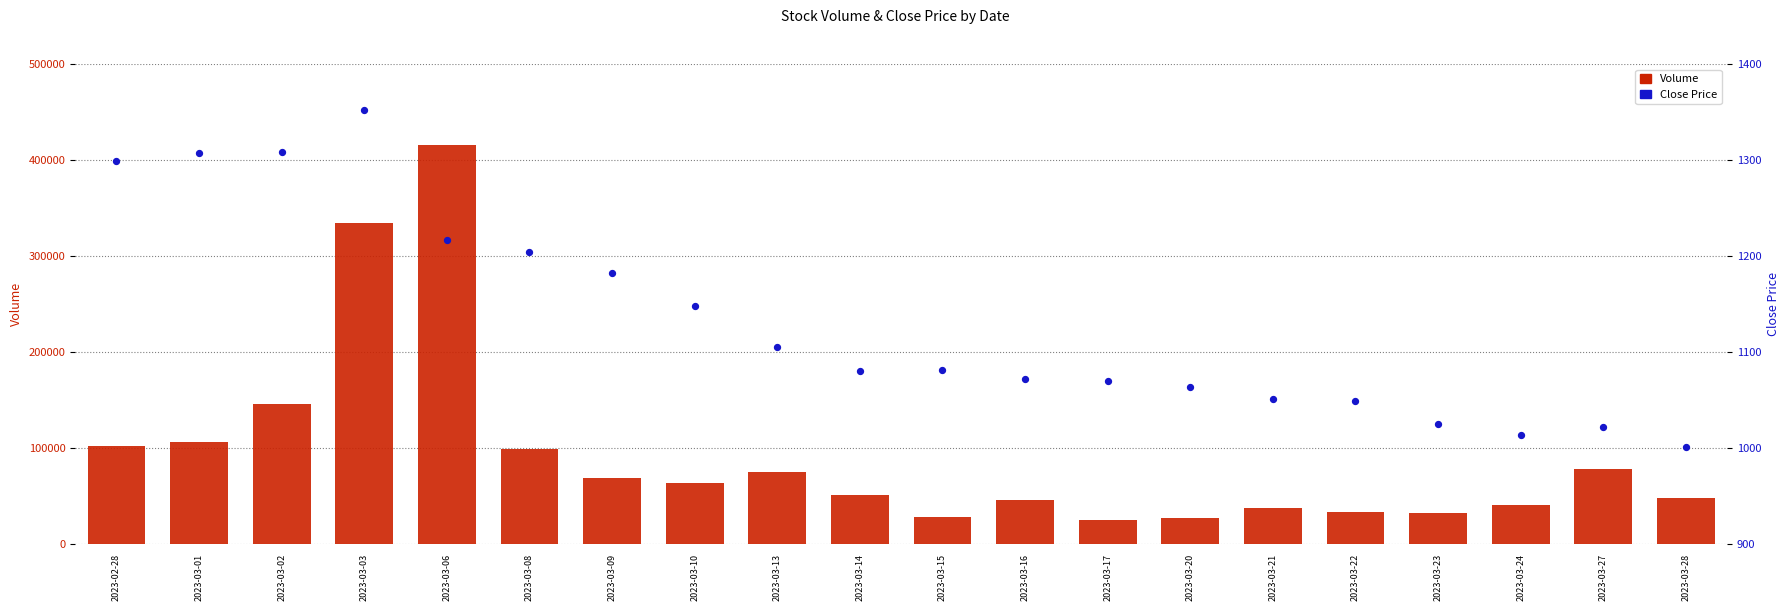

At which category is the sum across all series the highest?

2023-03-06